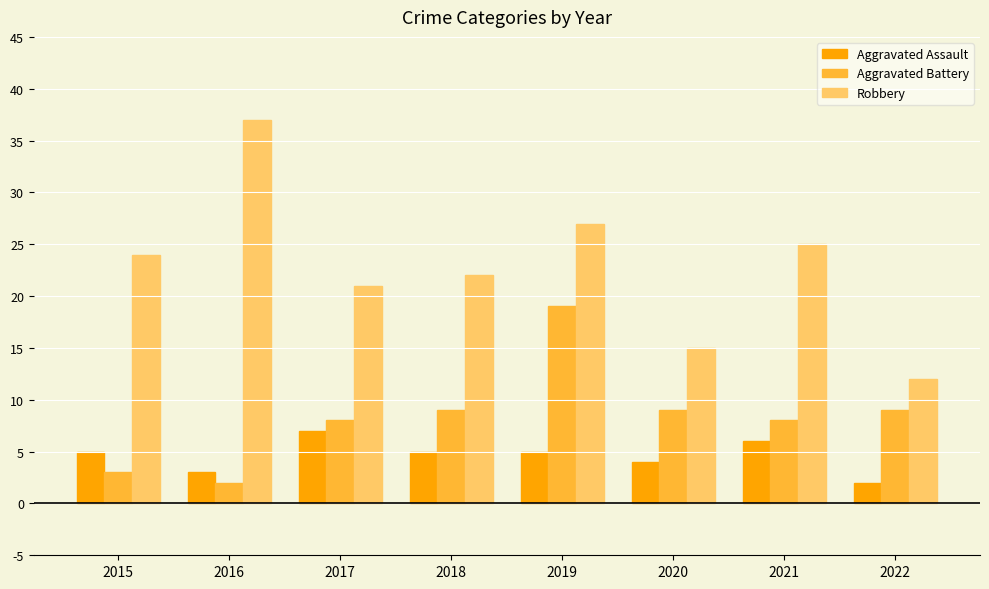

Which series has the largest range (max minus min)?

Robbery